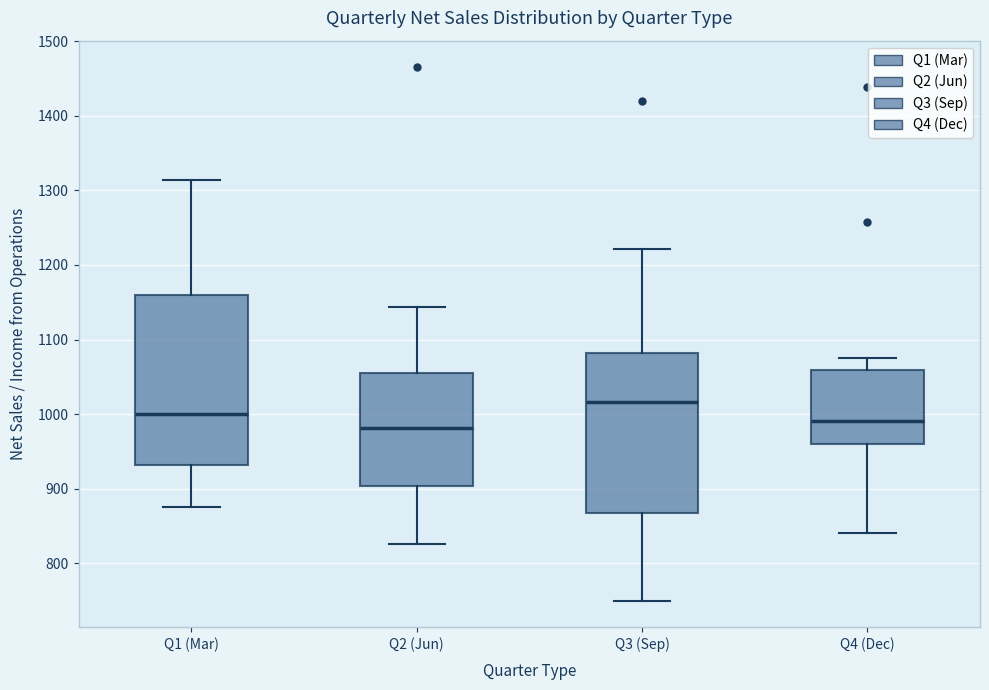

Reading left to right, read every box against the y-axis: the position of its median line, the range the box covers, and the ends of its whiskers. The values are not printed on the chart, so give them approximately, as read against the axis.

Q1 (Mar): median 1000, box 930 to 1160, whiskers 880 to 1310
Q2 (Jun): median 980, box 900 to 1050, whiskers 830 to 1140
Q3 (Sep): median 1020, box 870 to 1080, whiskers 750 to 1220
Q4 (Dec): median 990, box 960 to 1060, whiskers 840 to 1070